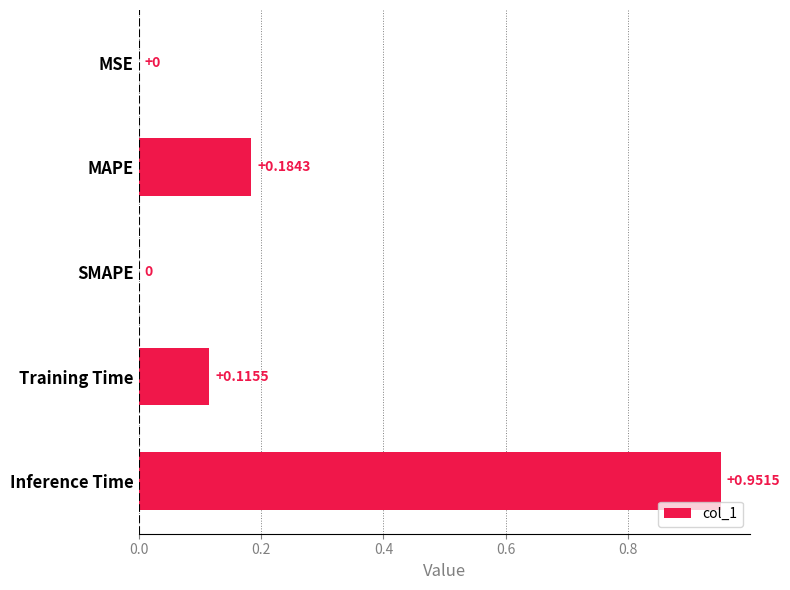

Are the bars horizontal?

Yes